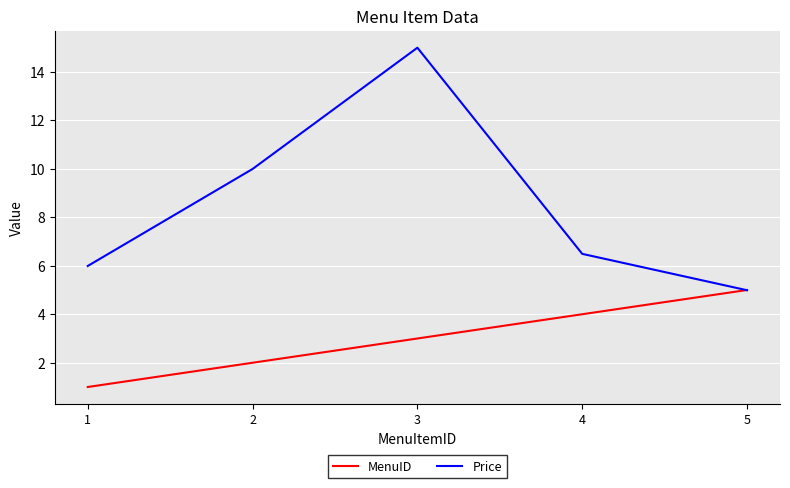

At how many categories does at least one series exceed 8?

2